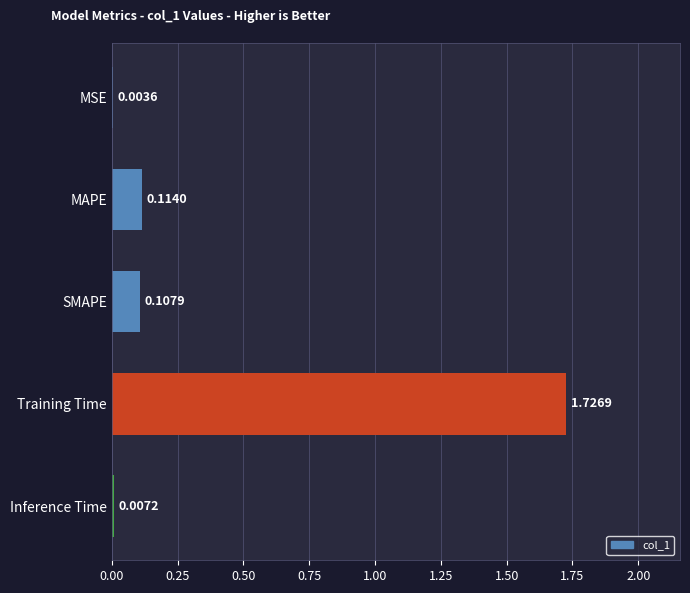

Which category has the highest value across all series?

Training Time